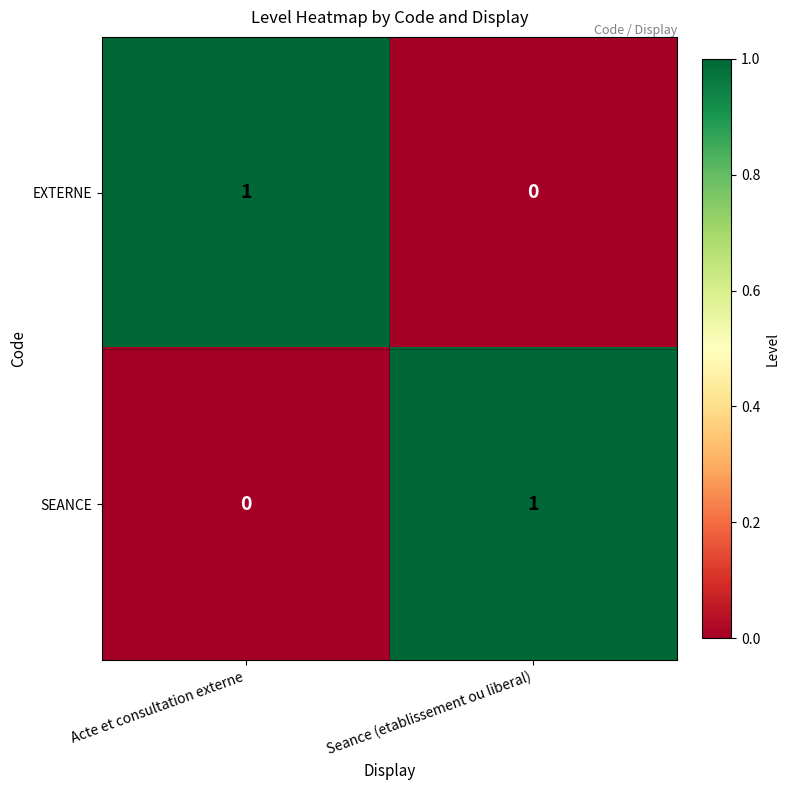

True or false: SEANCE has a value of 1 at Seance (etablissement ou liberal).

True